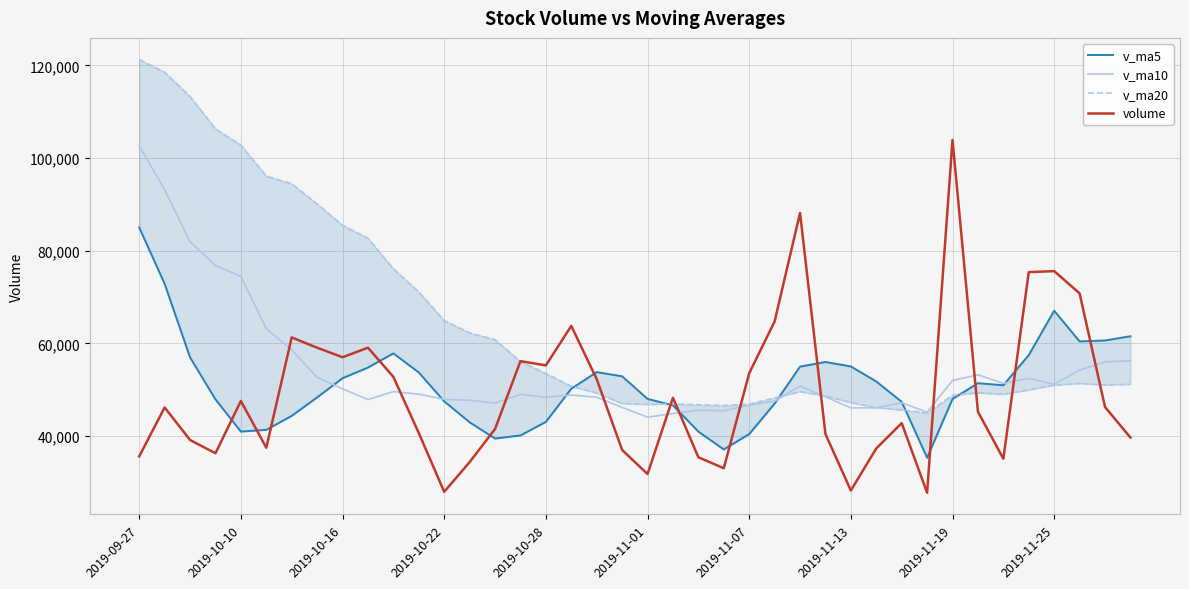

What is the average value of the v_ma20 series?

64225.7